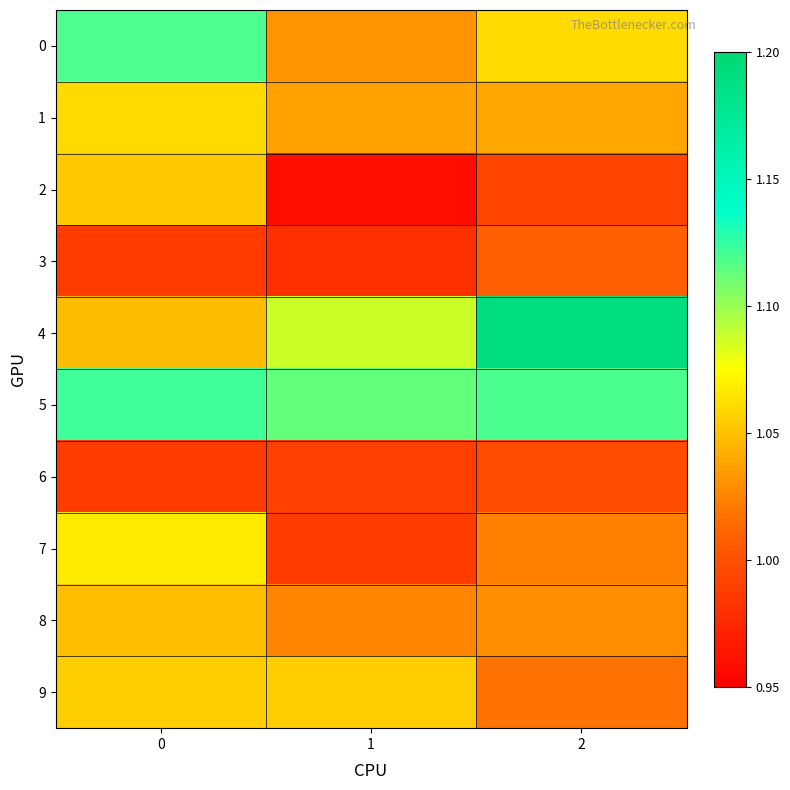

Reading left to right, extract all data points from this chart.

0: 0=1.1	1=1.0	2=1.1
1: 0=1.1	1=1.0	2=1.0
2: 0=1.1	1=1.0	2=1.0
3: 0=1.0	1=1.0	2=1.0
4: 0=1.0	1=1.1	2=1.2
5: 0=1.1	1=1.1	2=1.1
6: 0=1.0	1=1.0	2=1.0
7: 0=1.1	1=1.0	2=1.0
8: 0=1.0	1=1.0	2=1.0
9: 0=1.1	1=1.1	2=1.0